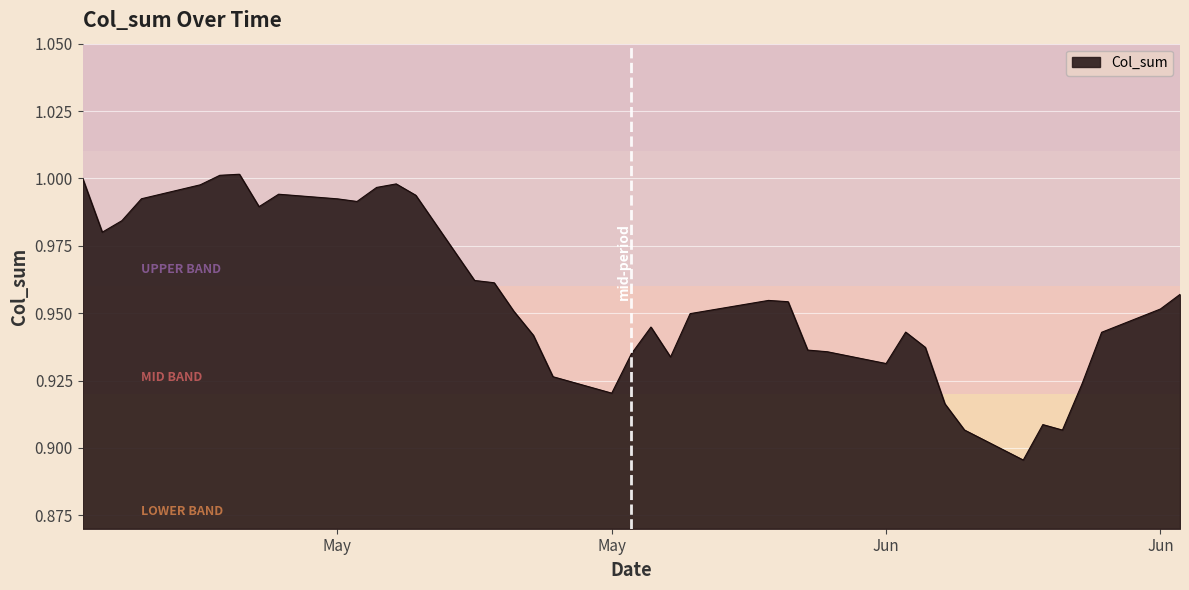

Is this an area chart (filled region under the line)?

Yes